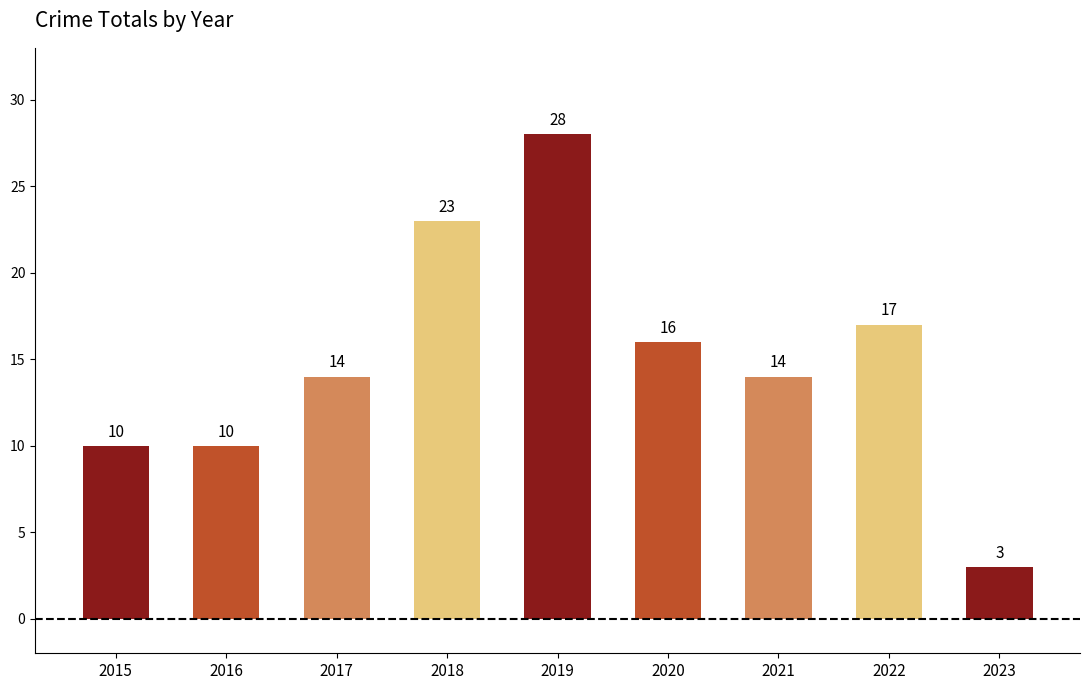

What is the average value?

15